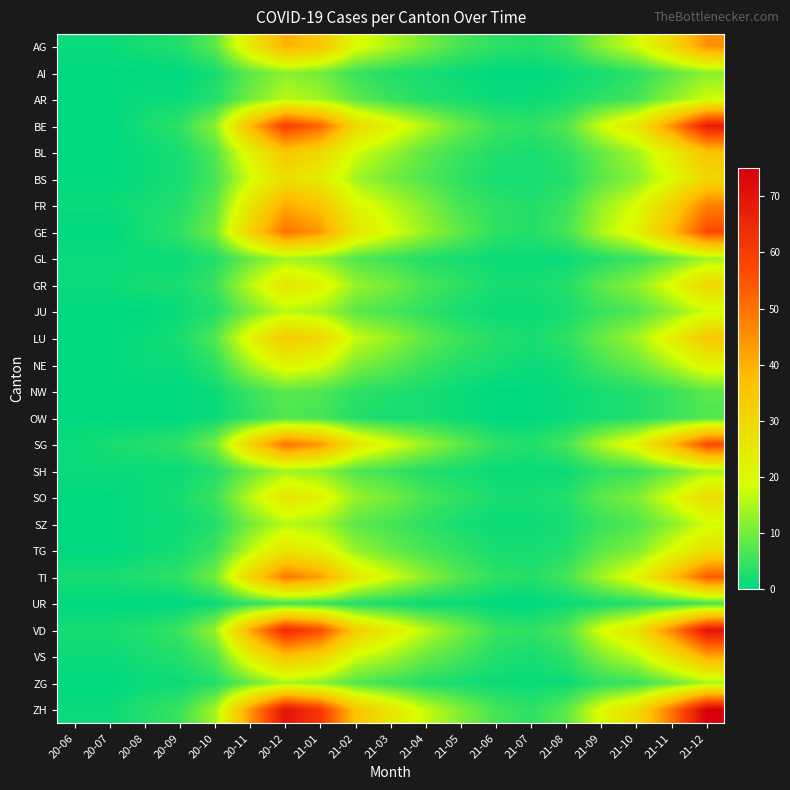

Between 20-08 and 21-03, which series saw the biggest shift?

ZH